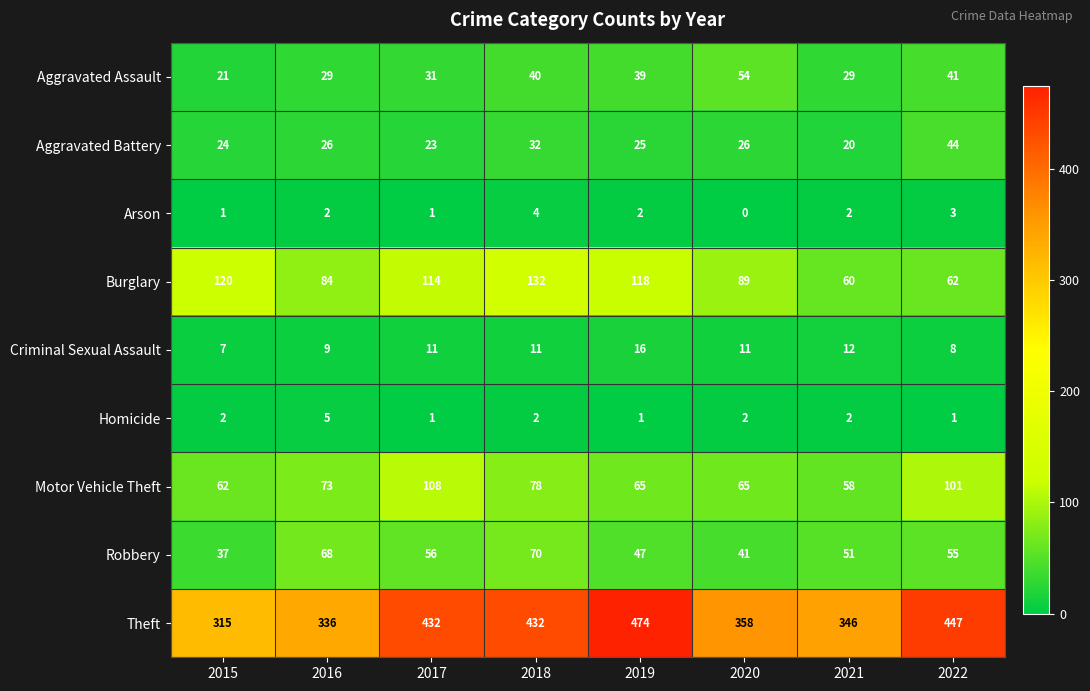

At which category does the chart reach its peak across all series?

2019